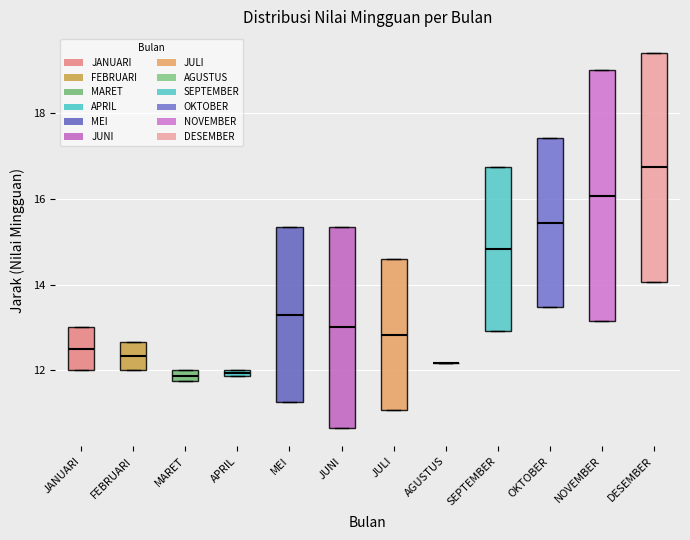

Where is the upper edge of the box for JUNI on the y-axis? The values are not printed on the chart, so give them approximately, as read against the axis.

15.4